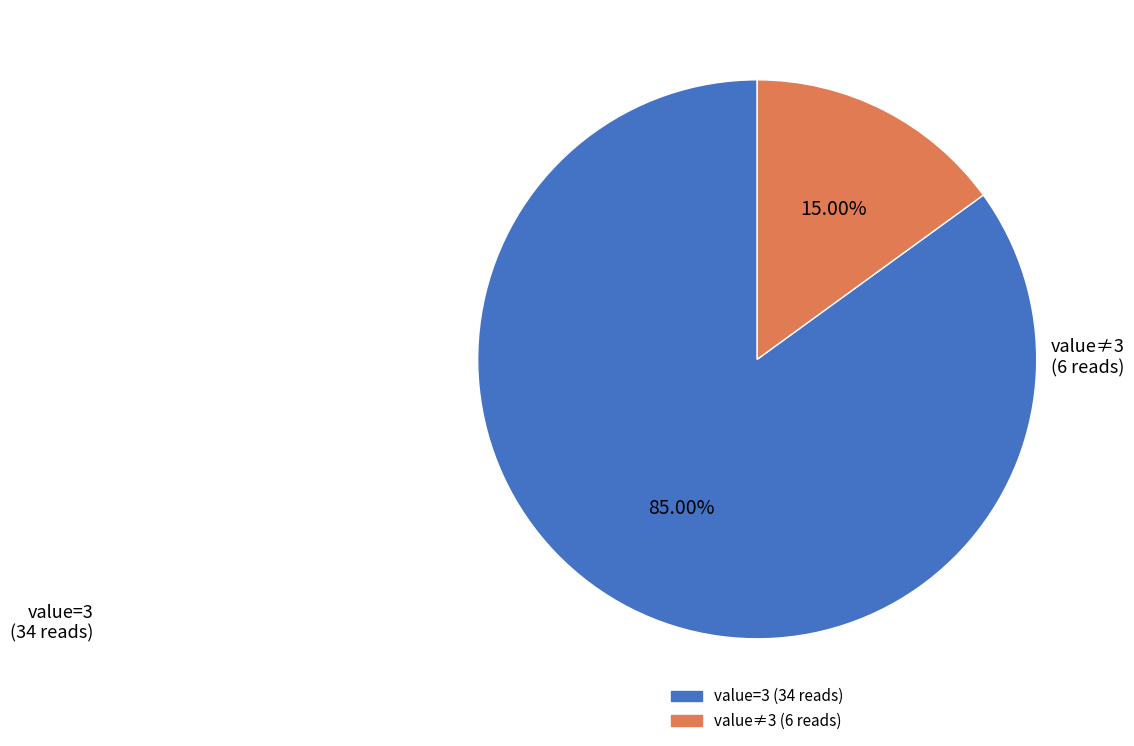

Is there any slice that represents more than half of the pie?

Yes